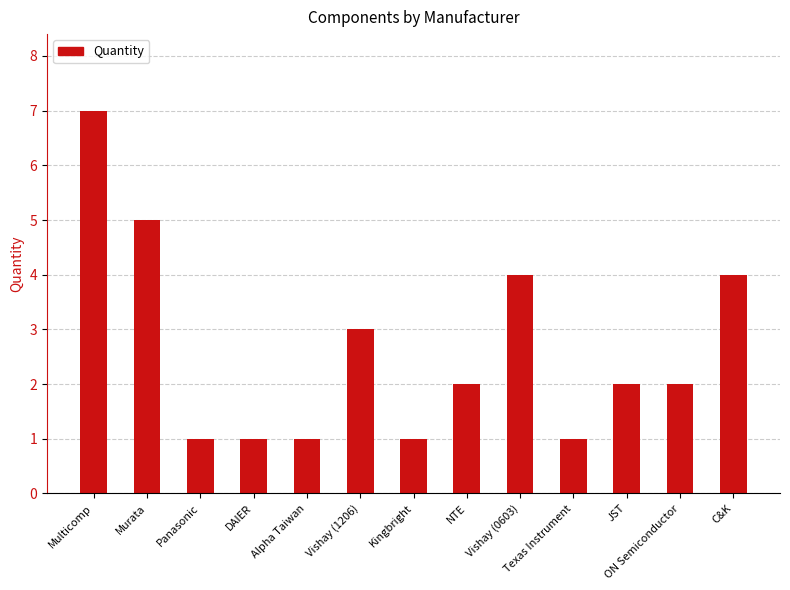

What is the average value?

3